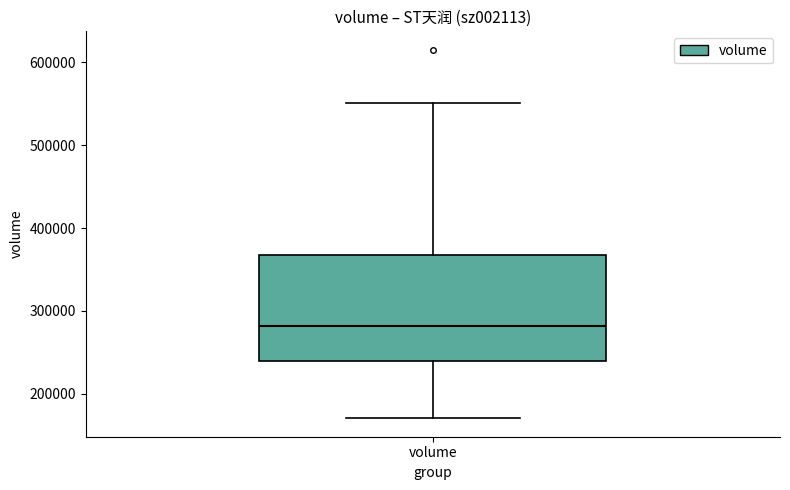

Transcribe this box plot: give where the median line is, the range the box spans, and where the two whiskers end, as read against the y-axis. The values are not printed on the chart, so give them approximately, as read against the axis.

median 280000, box 240000 to 370000, whiskers 170000 to 550000